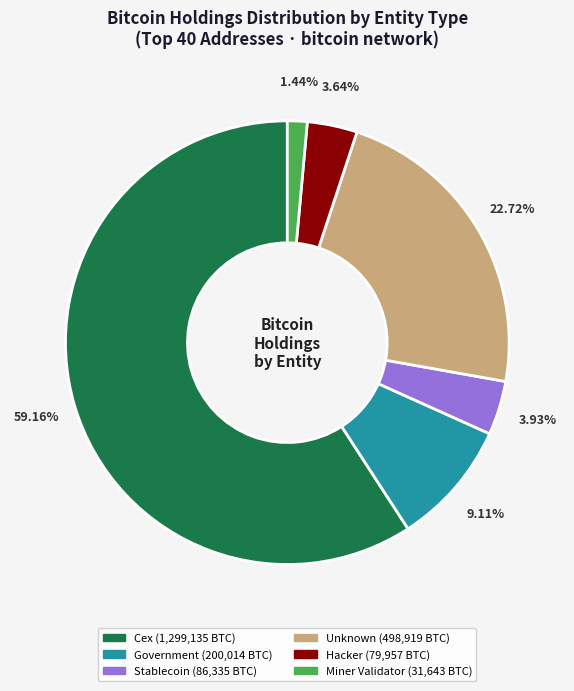

Is there any slice that represents more than half of the pie?

Yes